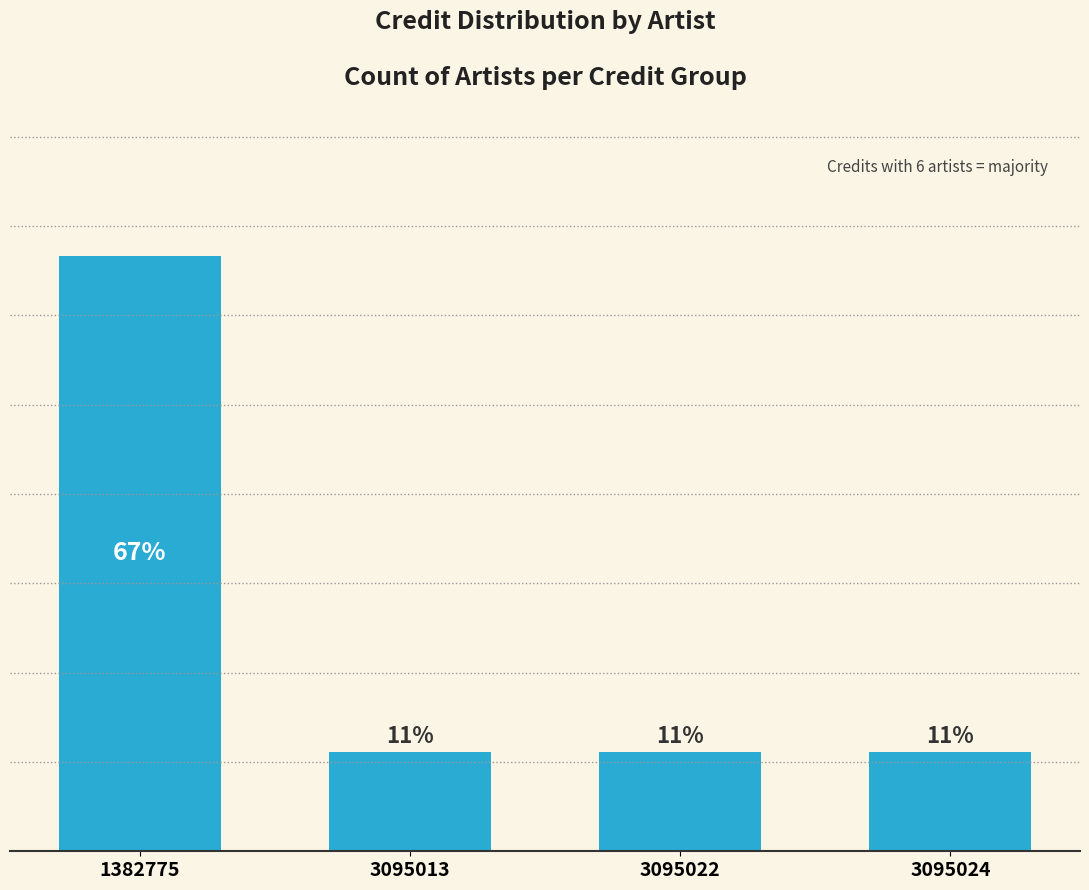

List the labels in order of value, largest first.

1382775, 3095013, 3095022, 3095024